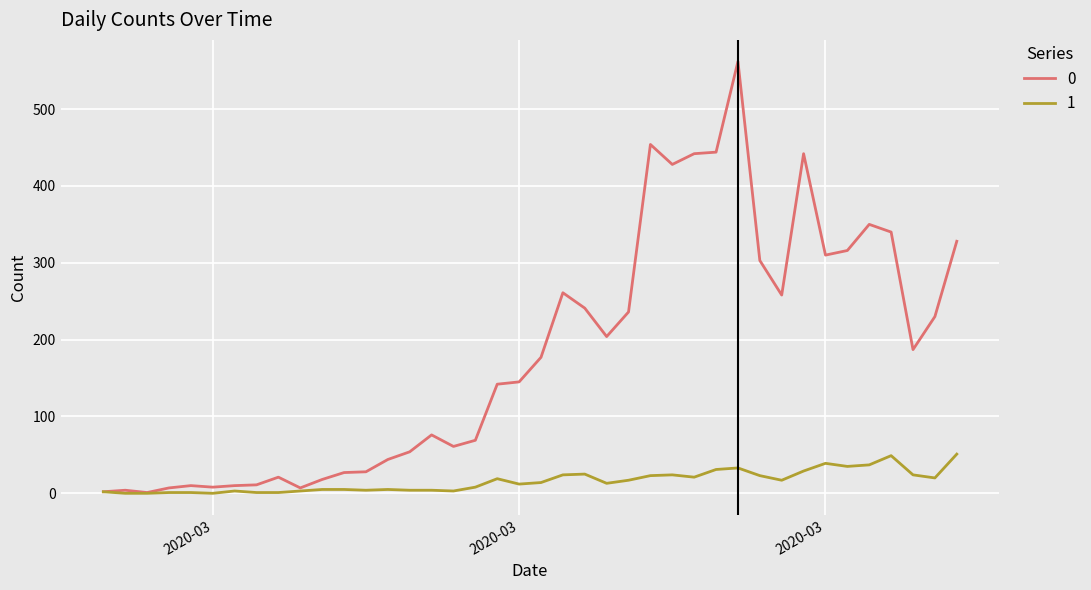

What is the greatest value displayed?

562